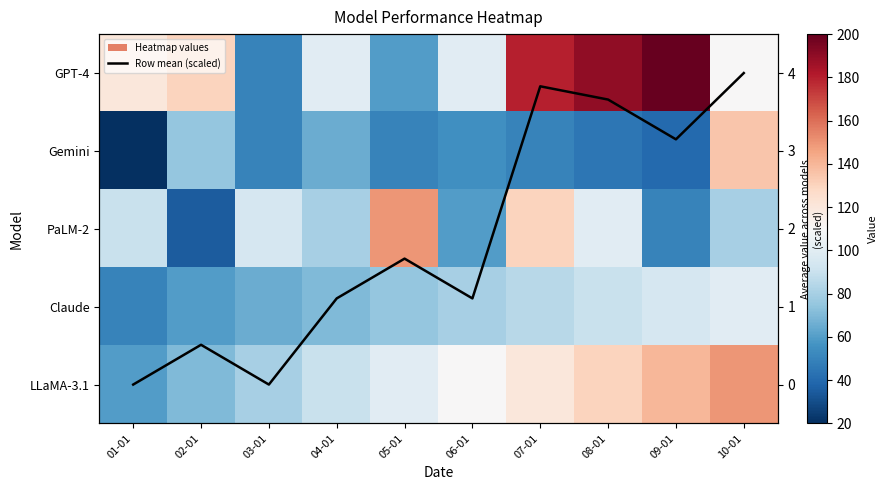

The value of LLaMA-3.1 at 01-01 is 99.4. True or false?

False